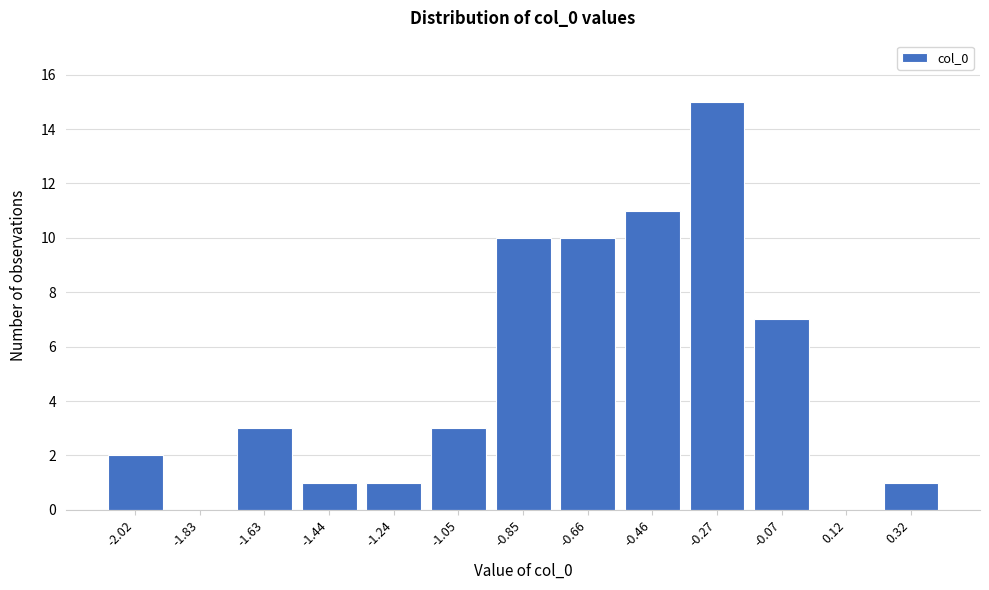

Reading left to right, extract all data points from this chart.

-2.02=2	-1.83=0	-1.63=3	-1.44=1	-1.24=1	-1.05=3	-0.85=10	-0.66=10	-0.46=11	-0.27=15	-0.07=7	0.12=0	0.32=1